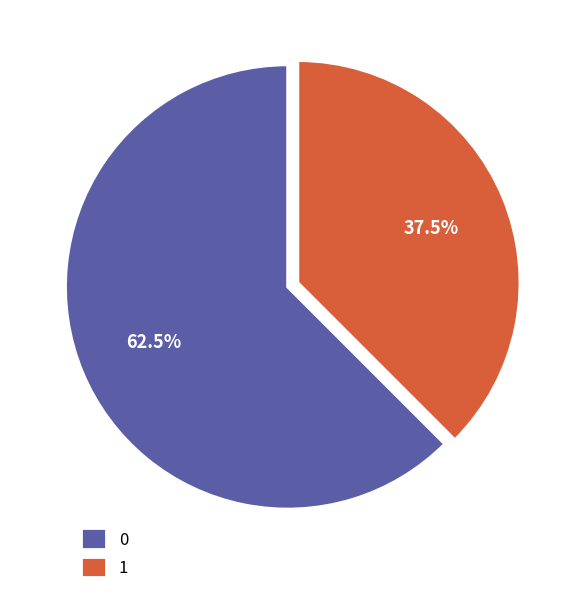

What portion of the pie excludes 1?

62.5%